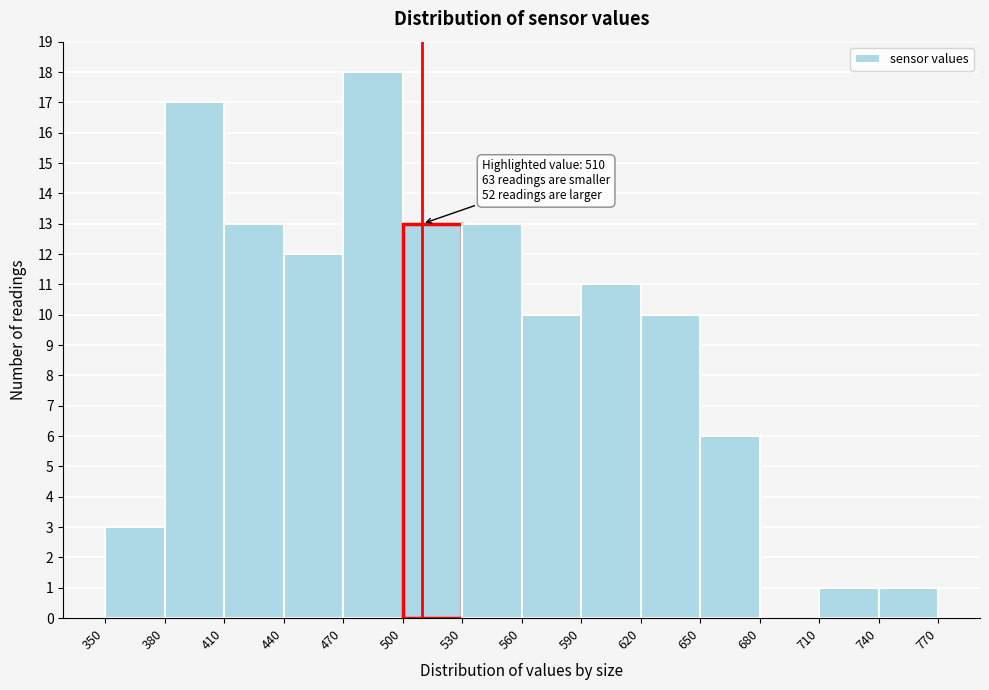

Over which range of the x-axis is the bar tallest?

470 to 500